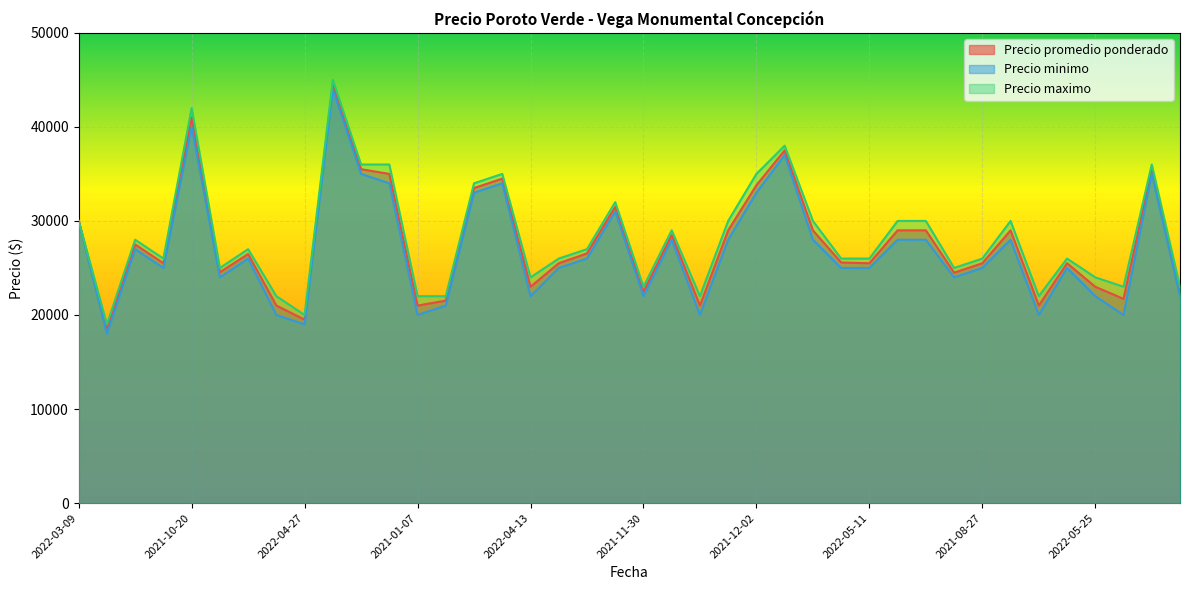

What is the minimum value shown in the chart?

18000